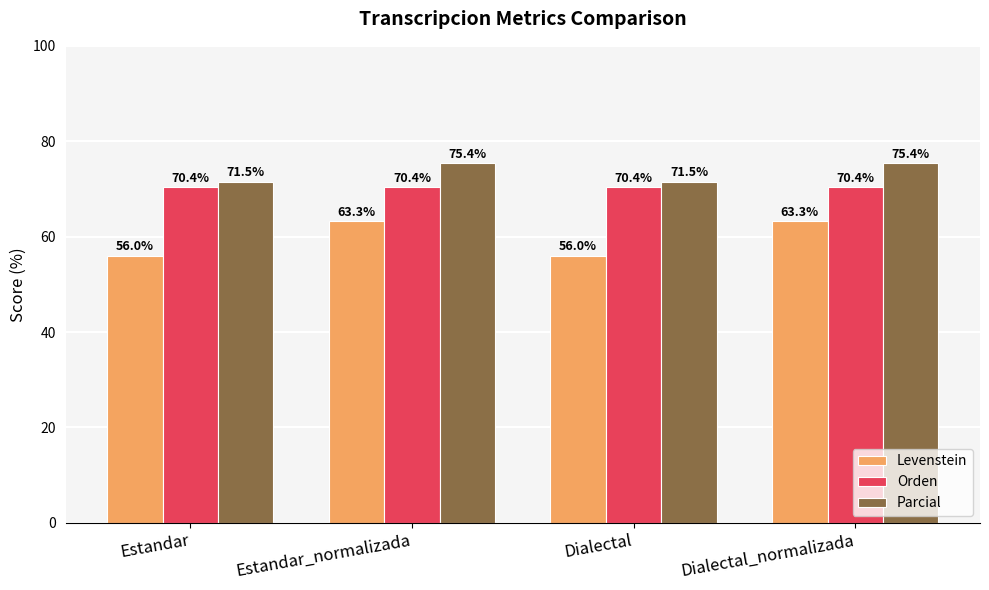

Reading left to right, list all the values displayed in this chart.

Levenstein: Estandar=56.0	Estandar_normalizada=63.3	Dialectal=56.0	Dialectal_normalizada=63.3
Orden: Estandar=70.4	Estandar_normalizada=70.4	Dialectal=70.4	Dialectal_normalizada=70.4
Parcial: Estandar=71.5	Estandar_normalizada=75.4	Dialectal=71.5	Dialectal_normalizada=75.4